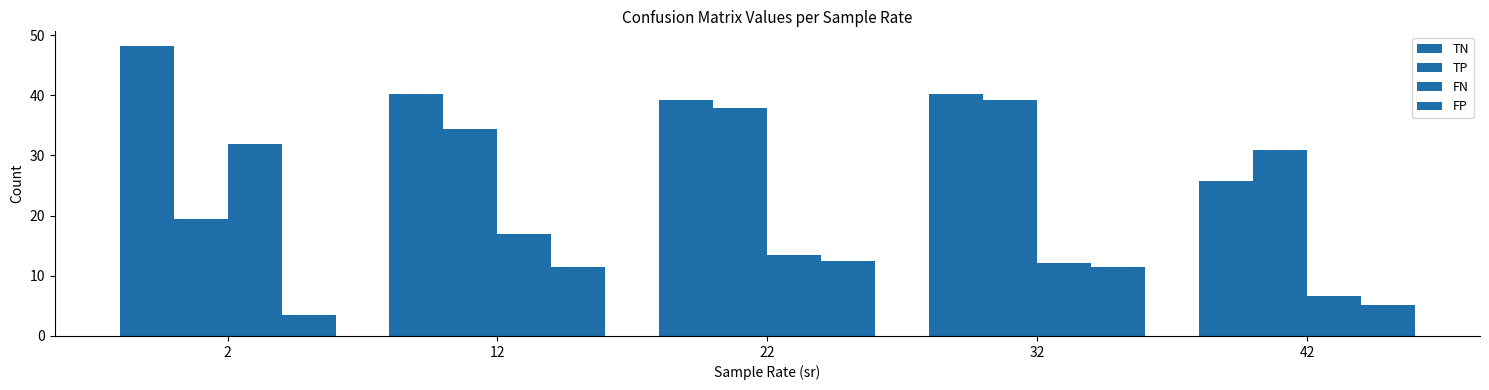

How many categories are shown in the chart?

5